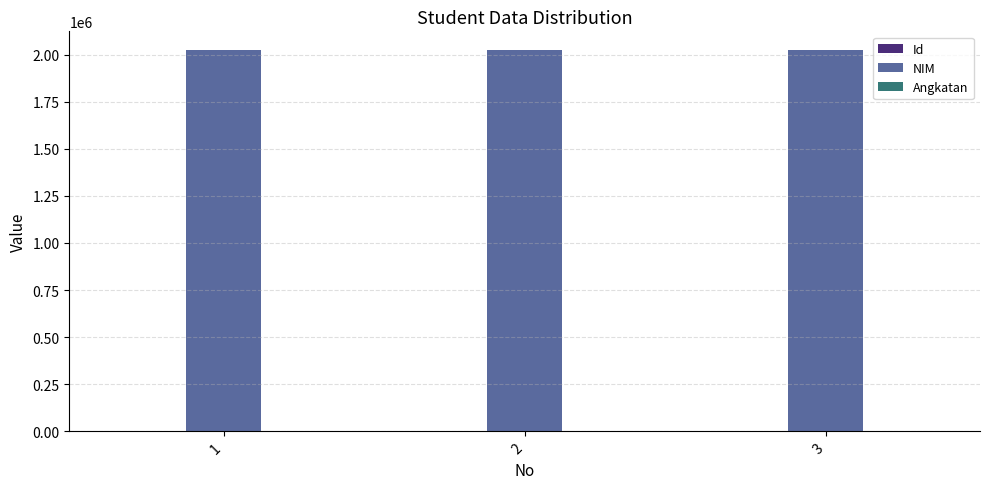

Where does the NIM series first go above 2022002?

1